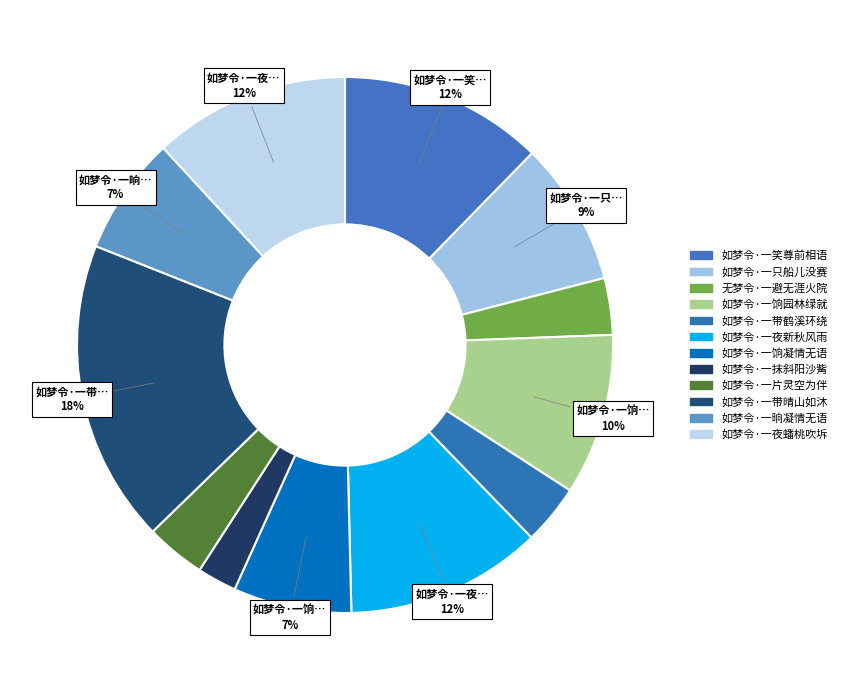

To the nearest percent, what is the difference between the largest and smallest slice percentages?

16%